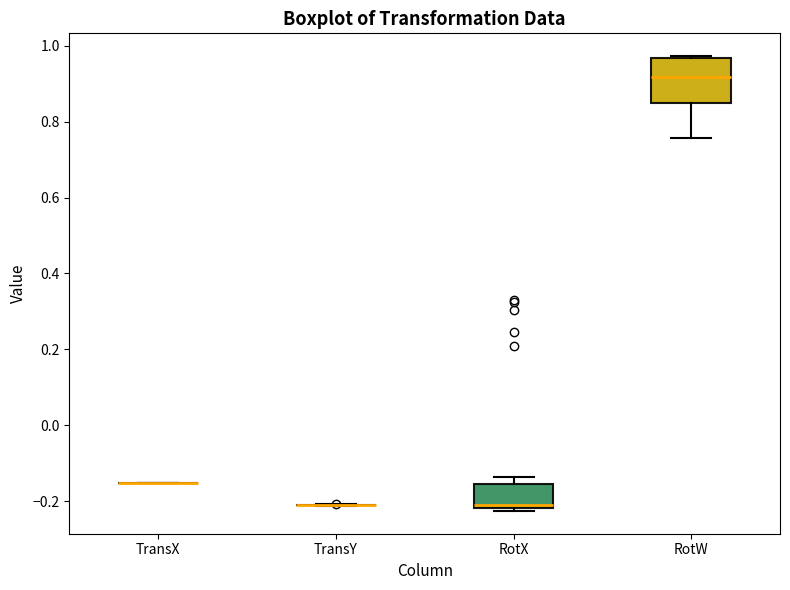

Where is the lower edge of the box for RotX on the y-axis? The values are not printed on the chart, so give them approximately, as read against the axis.

-0.22